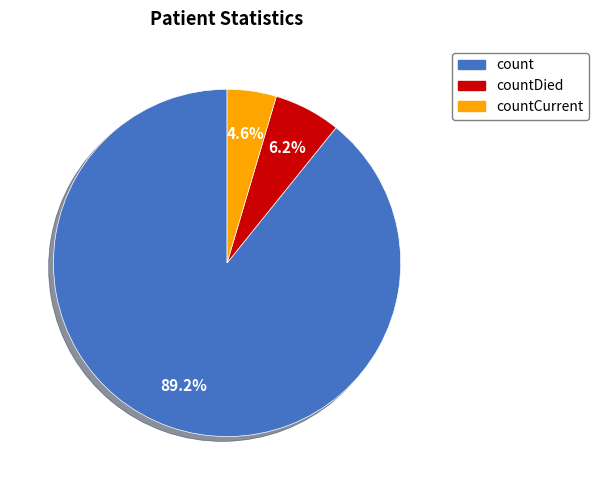

How much of the chart is everything except countDied?

93.8%